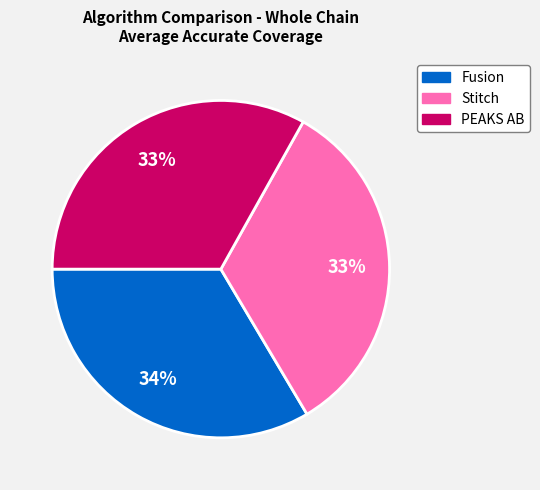

Do PEAKS AB and Fusion together represent more than half of the pie?

Yes